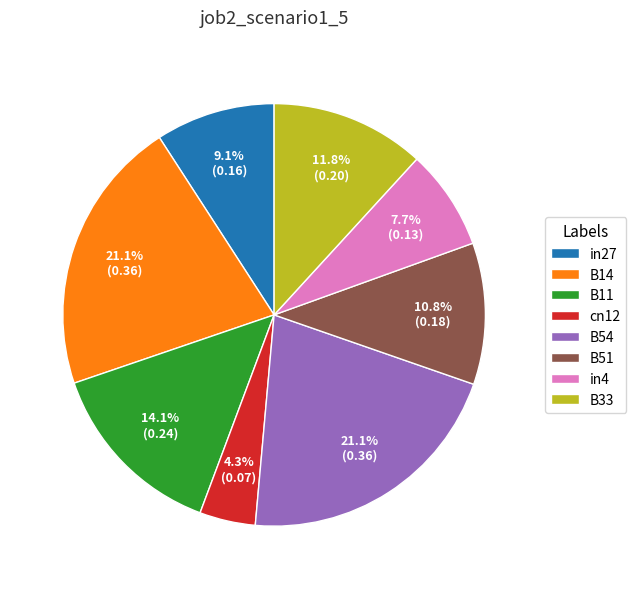

What percentage is the in4 slice, to the nearest percent?

8%